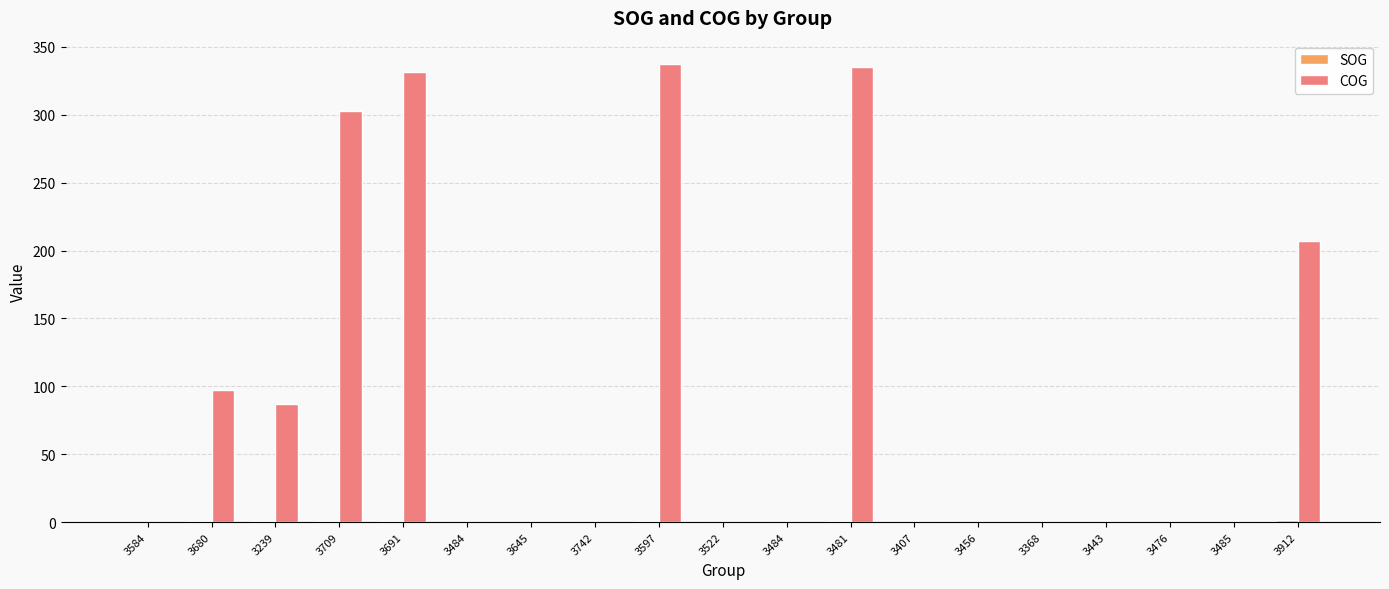

How many groups of bars are there?

19